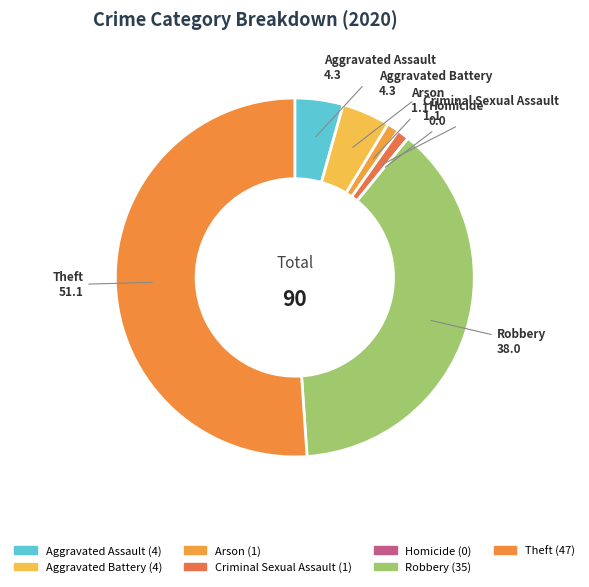

The Arson slice represents 1% of the pie. True or false?

True